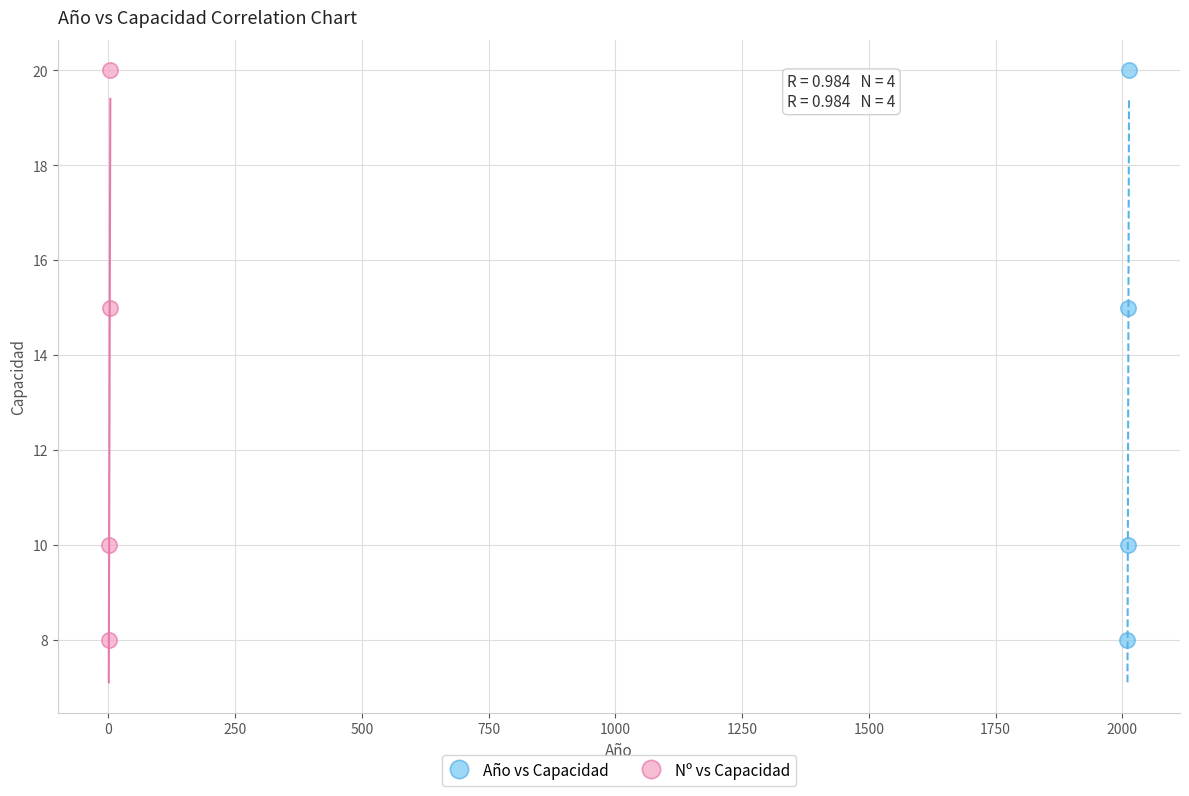

What are all the series names shown in the legend?

Año vs Capacidad, Nº vs Capacidad